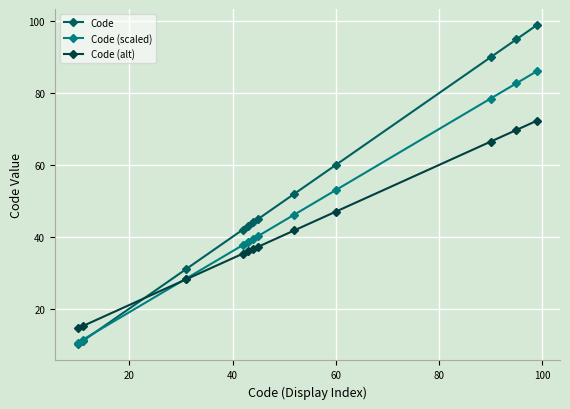

Rank the series by their average value, from lowest to highest.

Code (alt), Code (scaled), Code